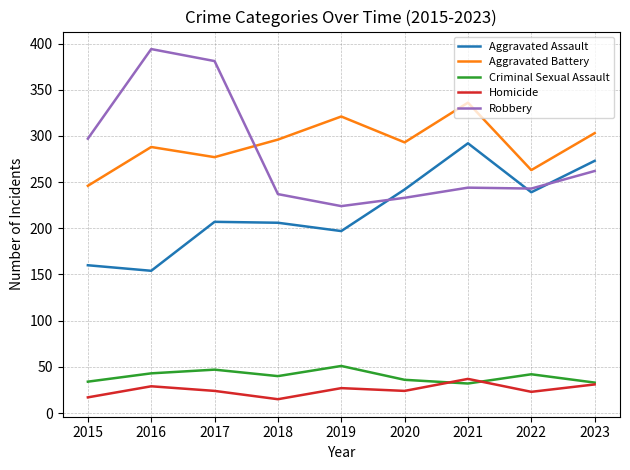

The value of Criminal Sexual Assault at 2022 is 18. True or false?

False